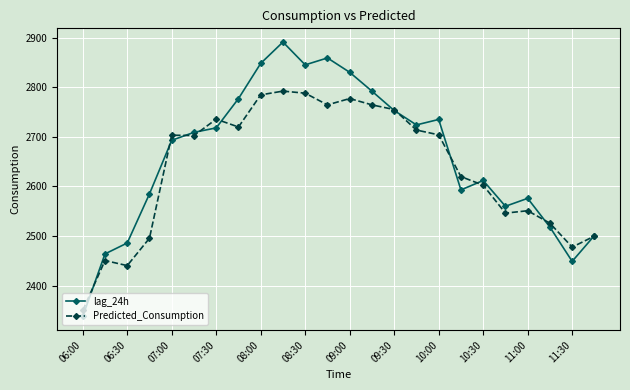

Which series has the widest spread of values?

lag_24h